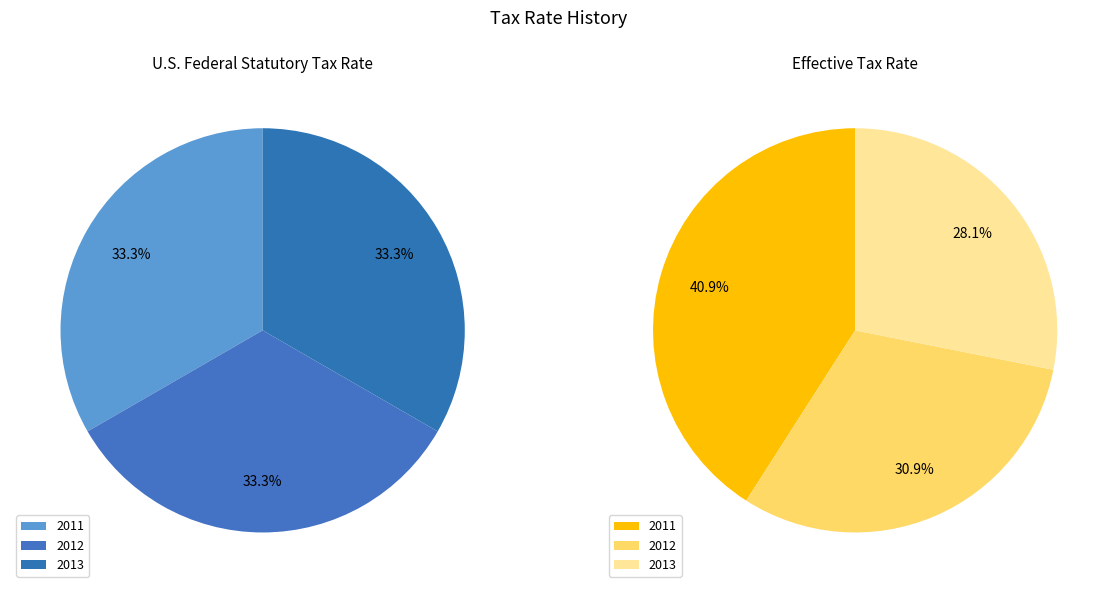

True or false: 2012 accounts for 33% of the total.

True